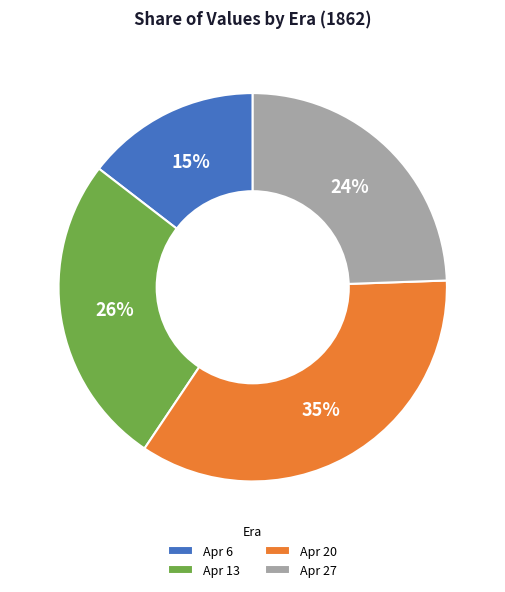

To the nearest percent, what is the difference between the largest and smallest slice percentages?

20%